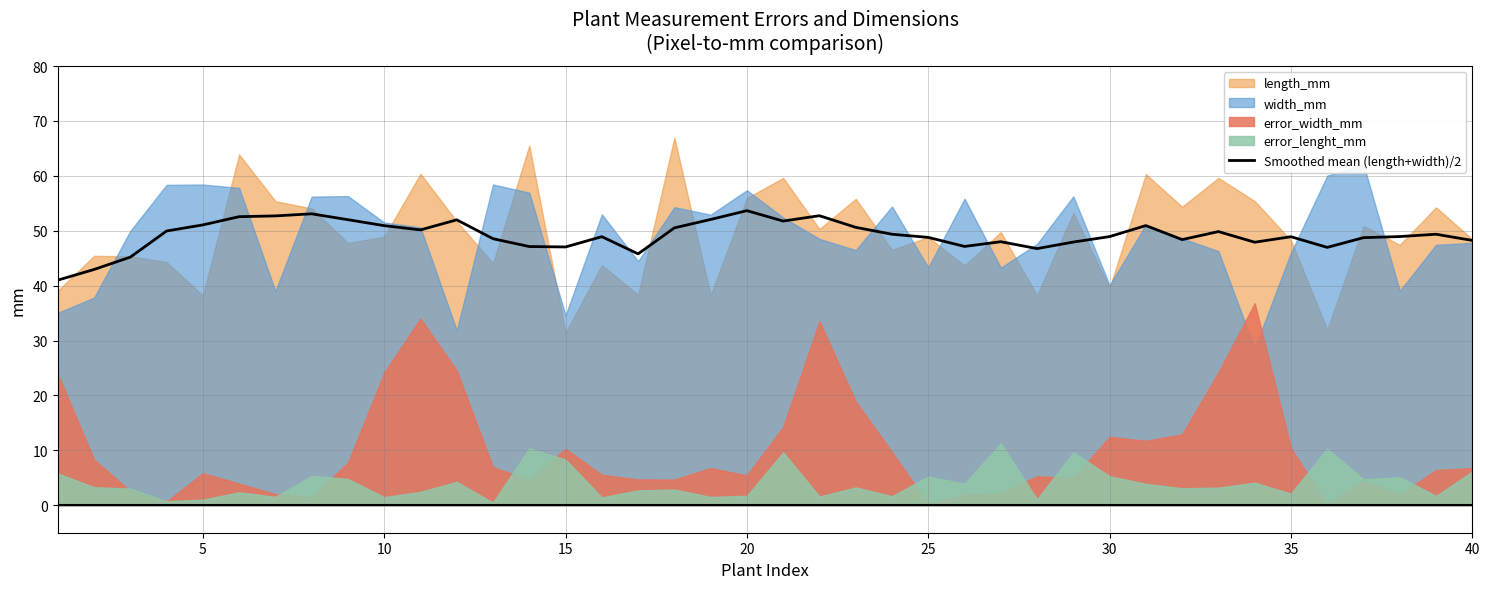

What is the maximum value for Smoothed mean (length+width)/2?

53.7